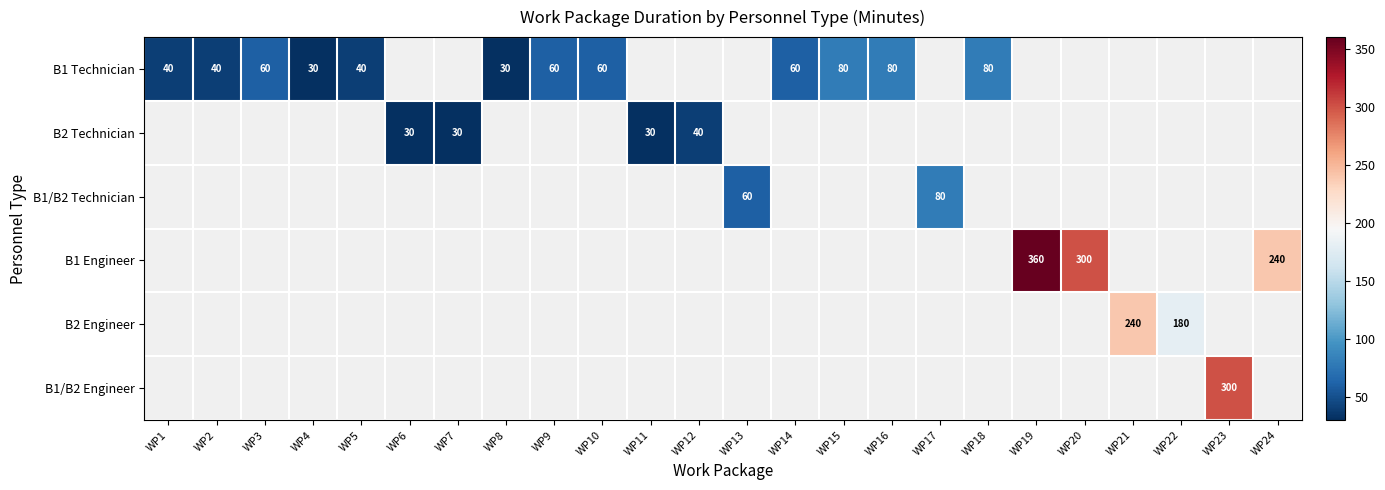

The value of B1 Technician at WP14 is 60. True or false?

True